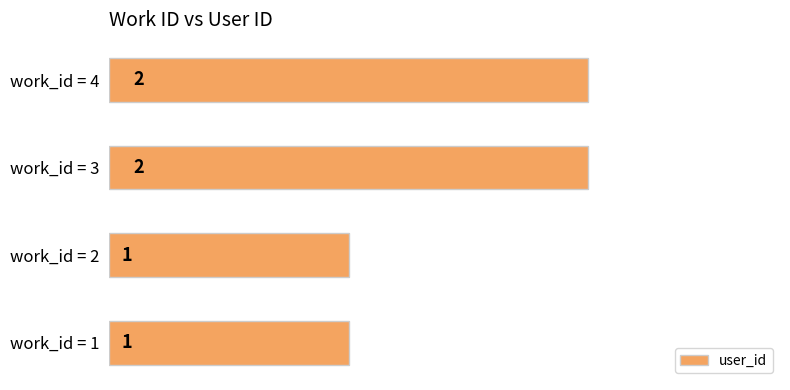

The value at work_id = 1 is 1. True or false?

True